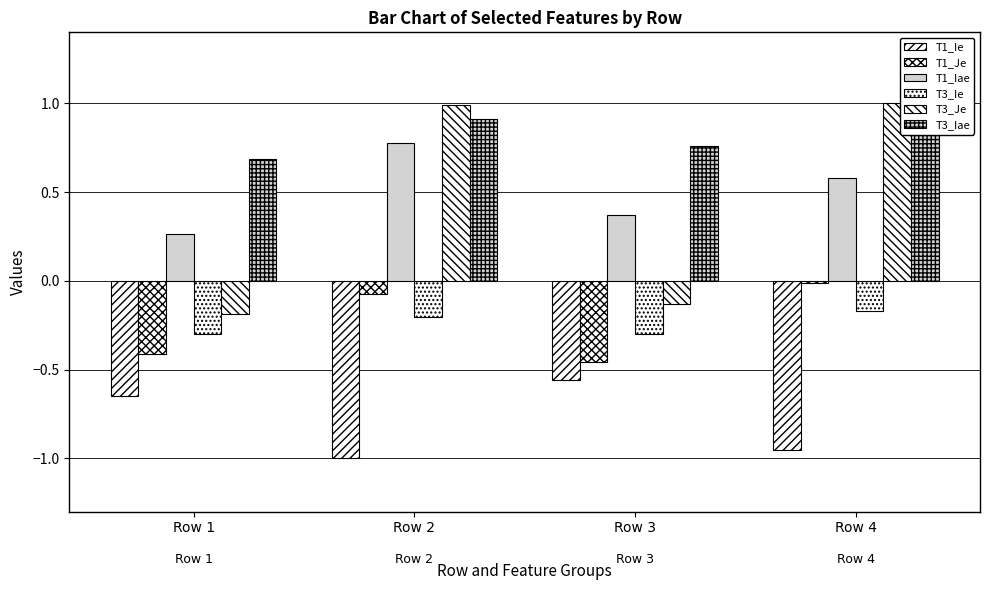

At which category is the sum across all series the highest?

Row 2